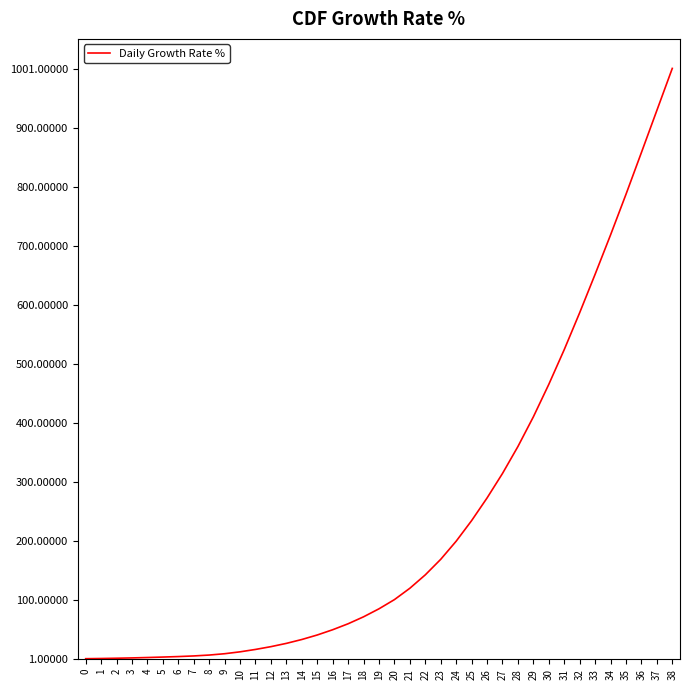

Count the number of categories in the chart.

39